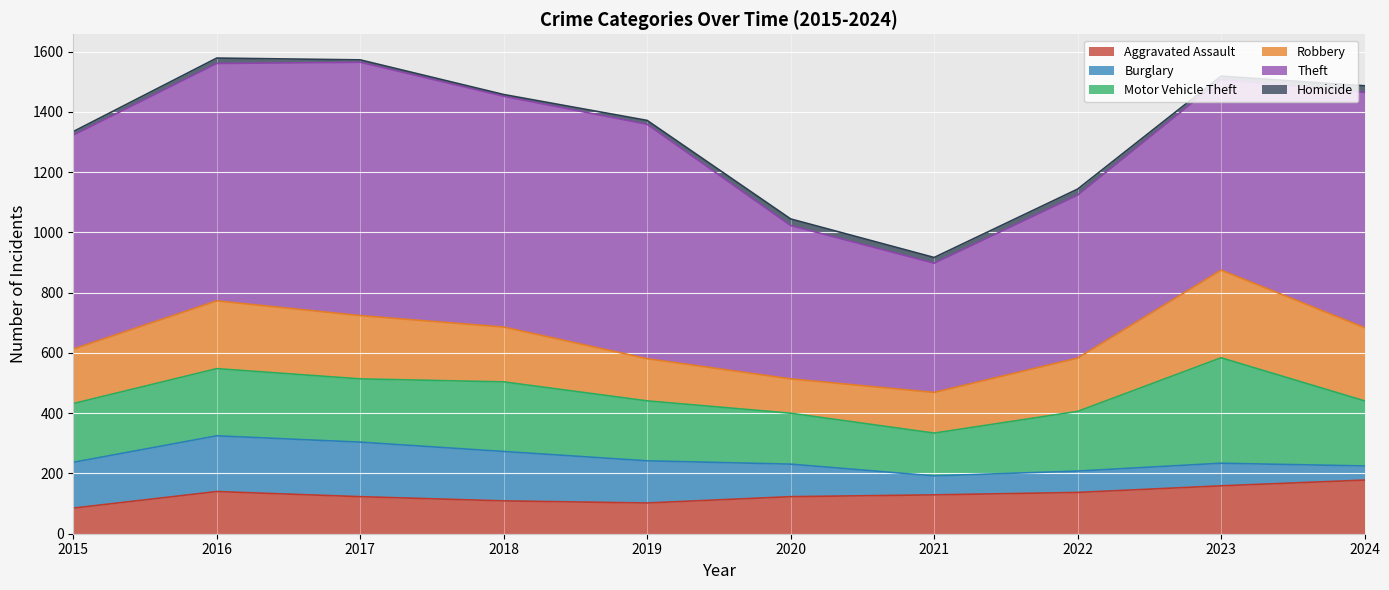

What is the spread (max minus min) of values at 2021?

410